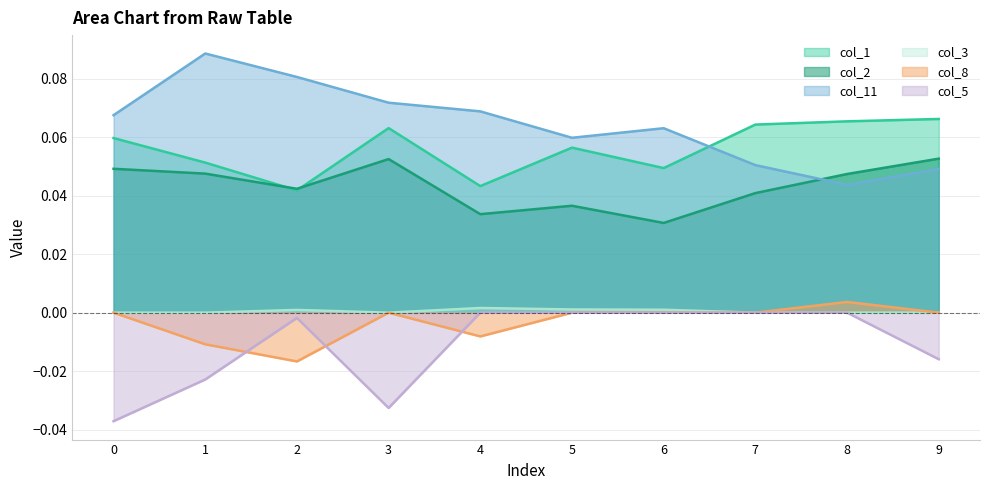

Count the col_8 values in the range 0 to 1.

7